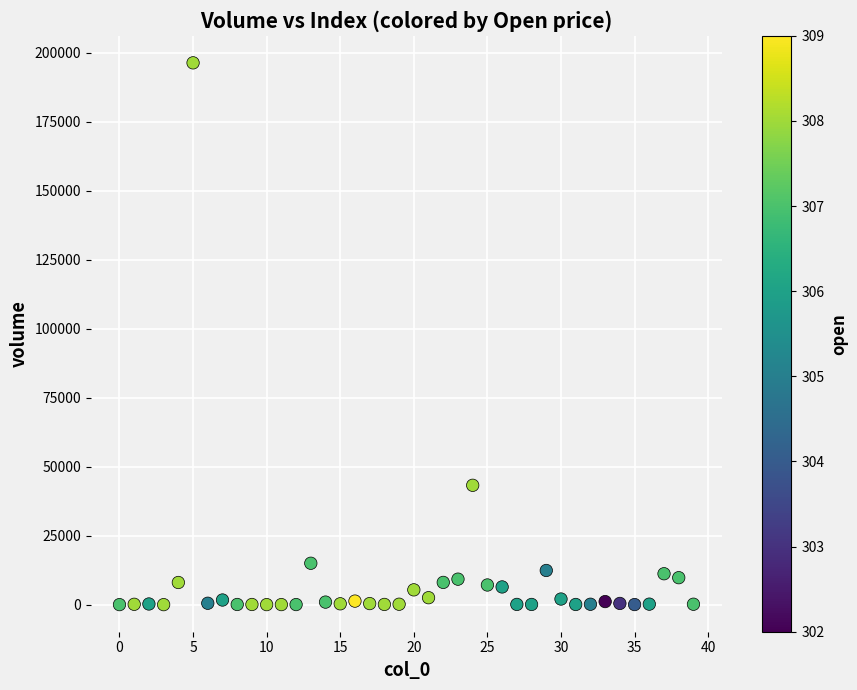

What Y value in the scatter plot is closest to 98201?

43257.2